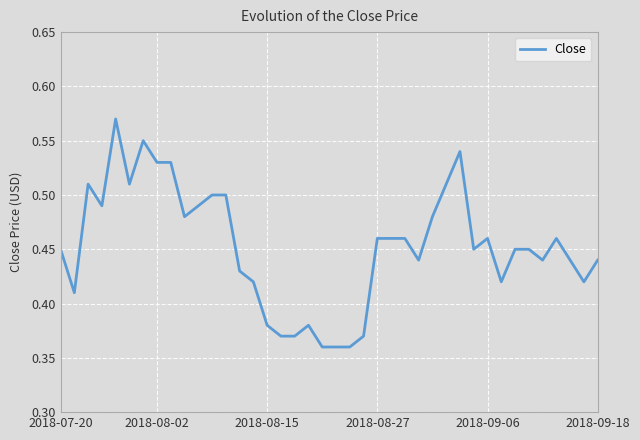

How many interior local valleys (lower than both neighbors) does the data have?

9